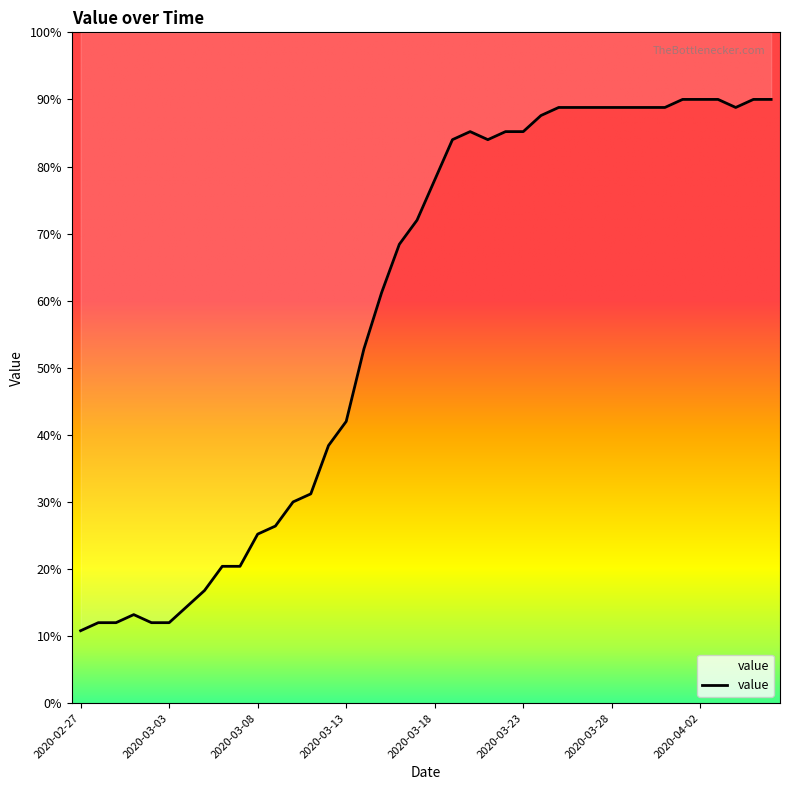

The chart shows a value of 12.0 at 2020-03-03. True or false?

True